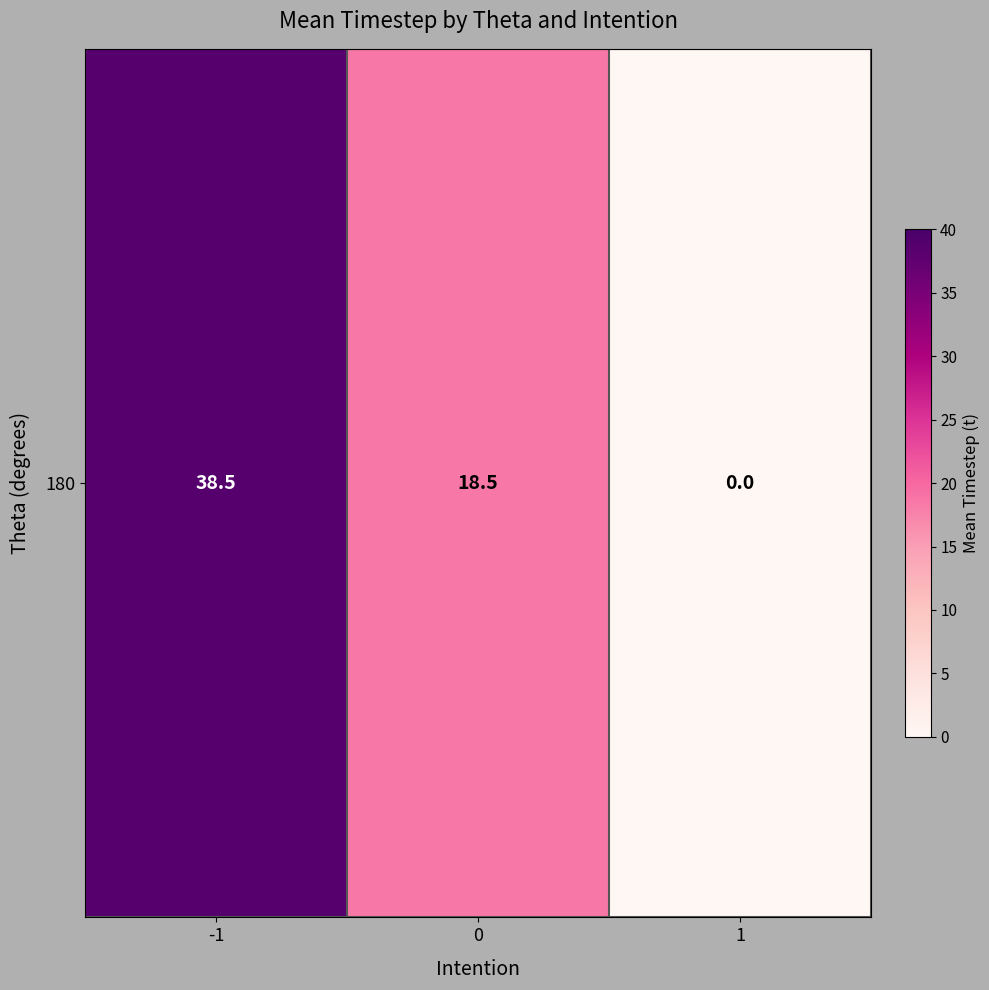

List the labels in order of value, smallest first.

1, 0, -1